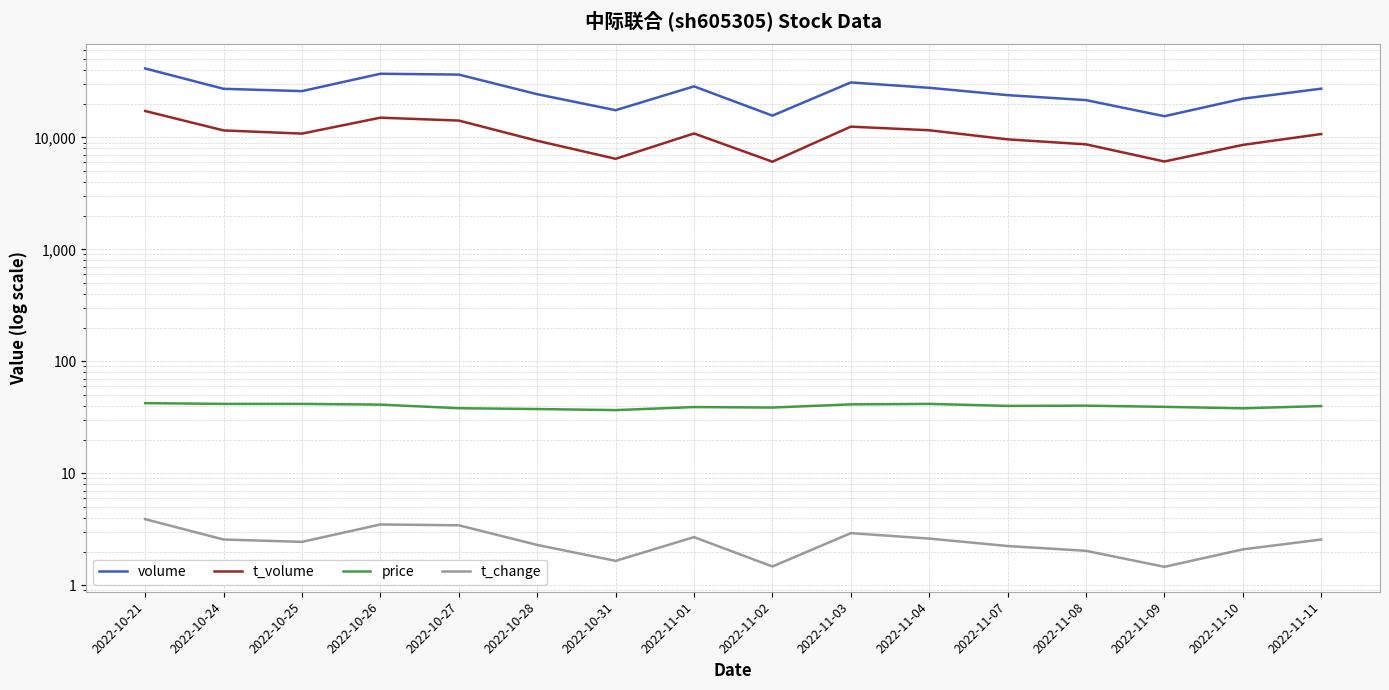

True or false: volume and t_volume cross at least once.

False